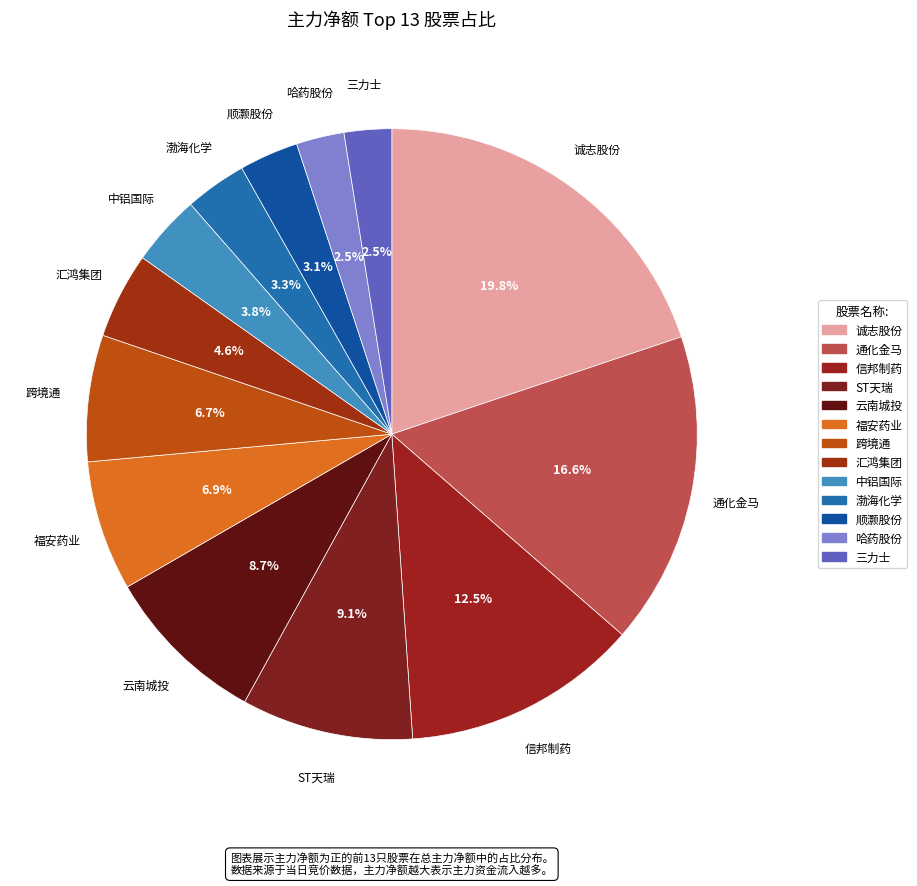

How many slices are in this pie chart?

13